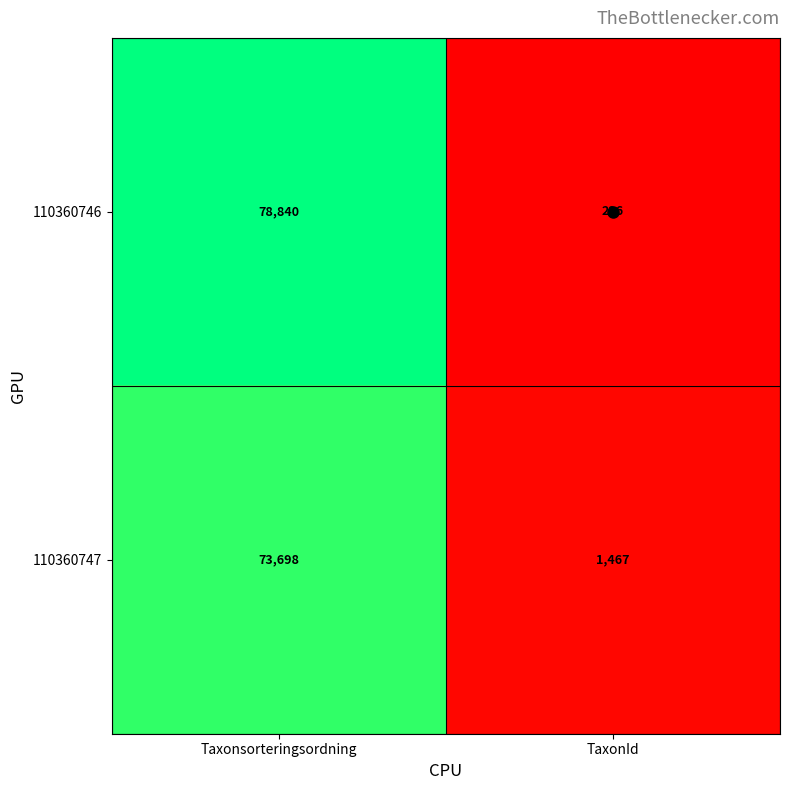

Is it true that 110360746 equals 78840 at Taxonsorteringsordning?

True